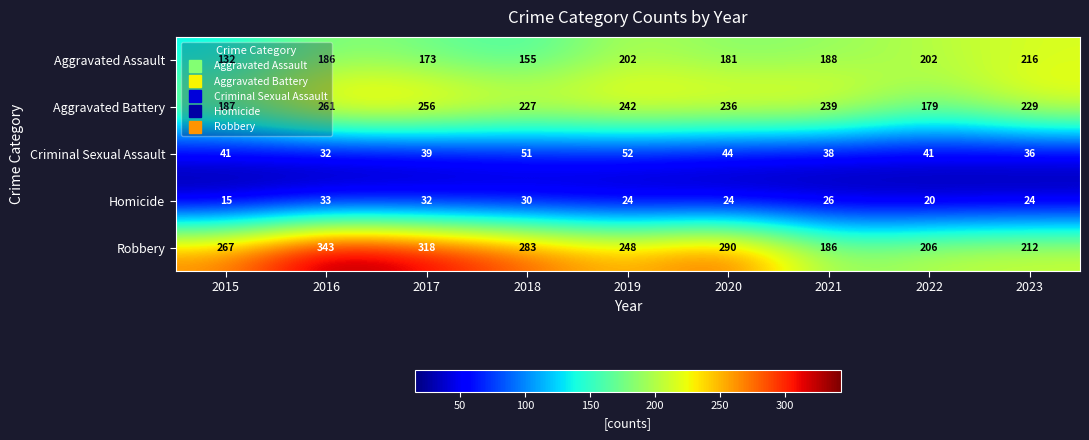

How many distinct data groups are displayed?

5